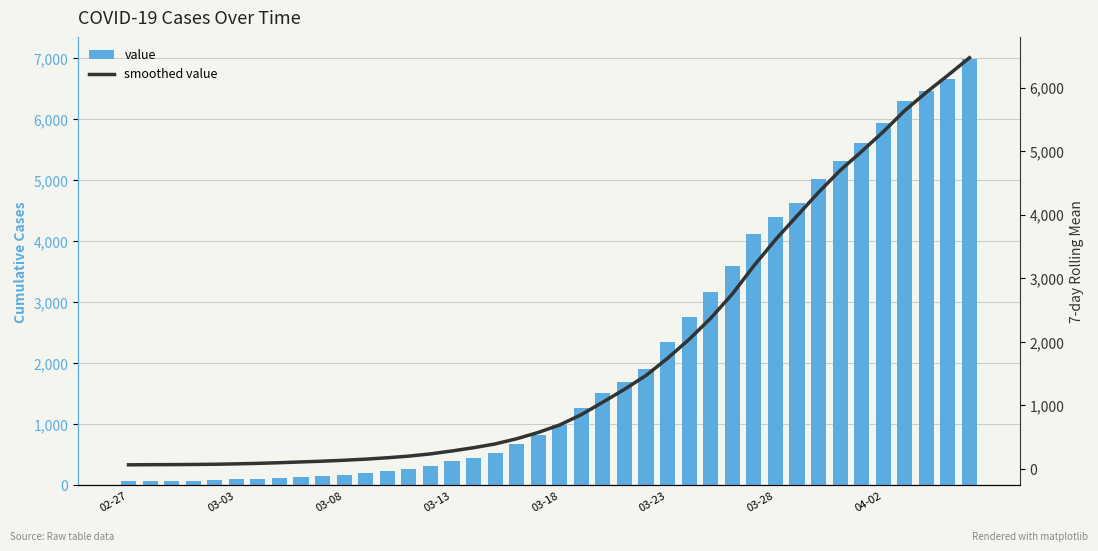

True or false: smoothed value has a value of 2104.3 at 23.

False